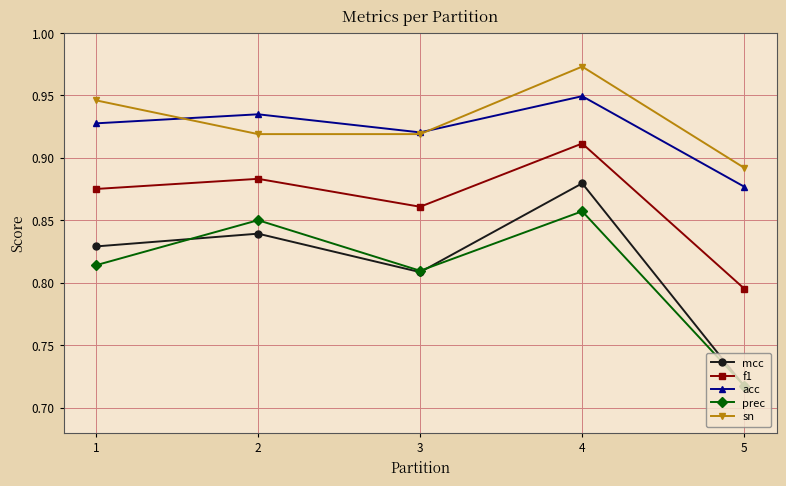

The sn series shows 1.3 at 1. True or false?

False